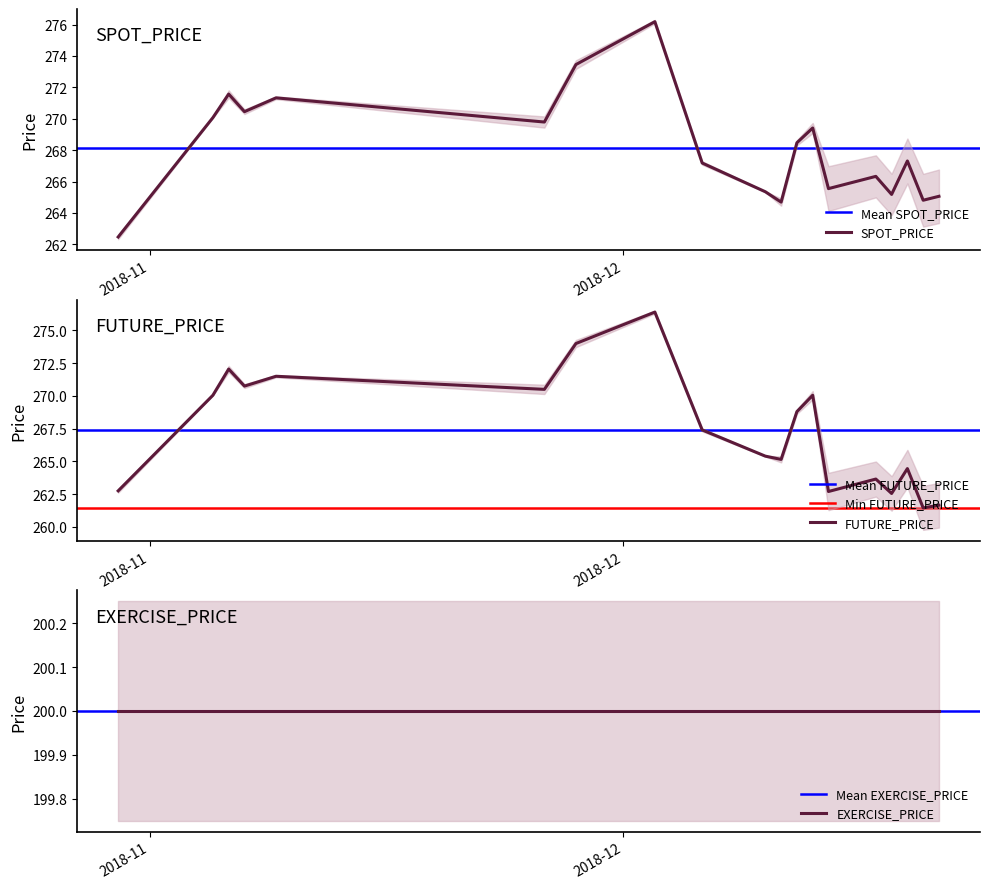

What is the maximum value for SPOT_PRICE?

276.2